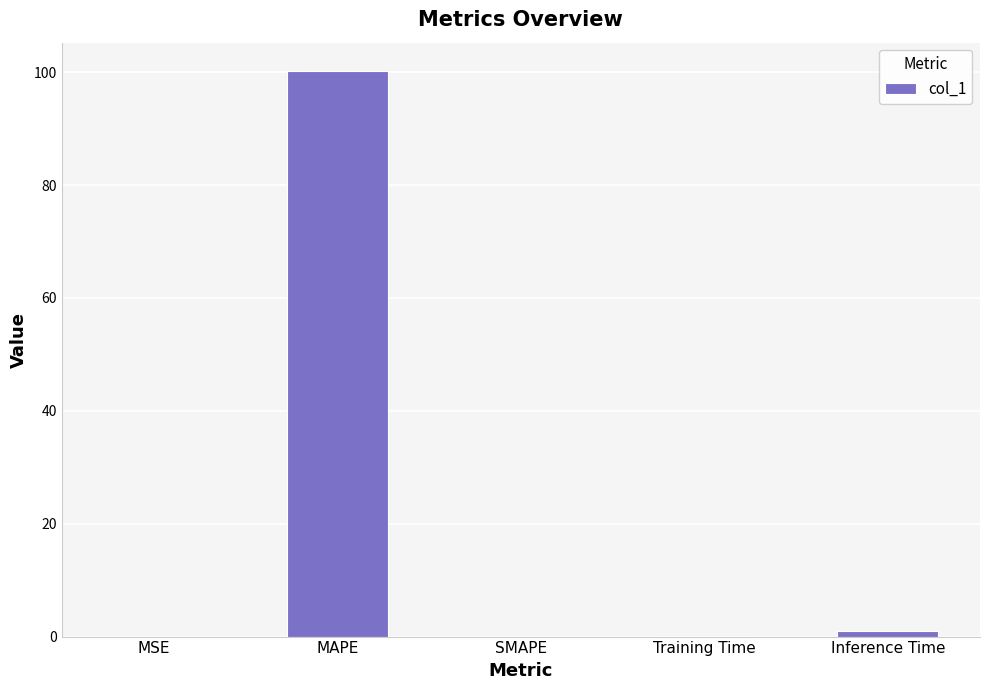

What is the sum of all values?

101.4